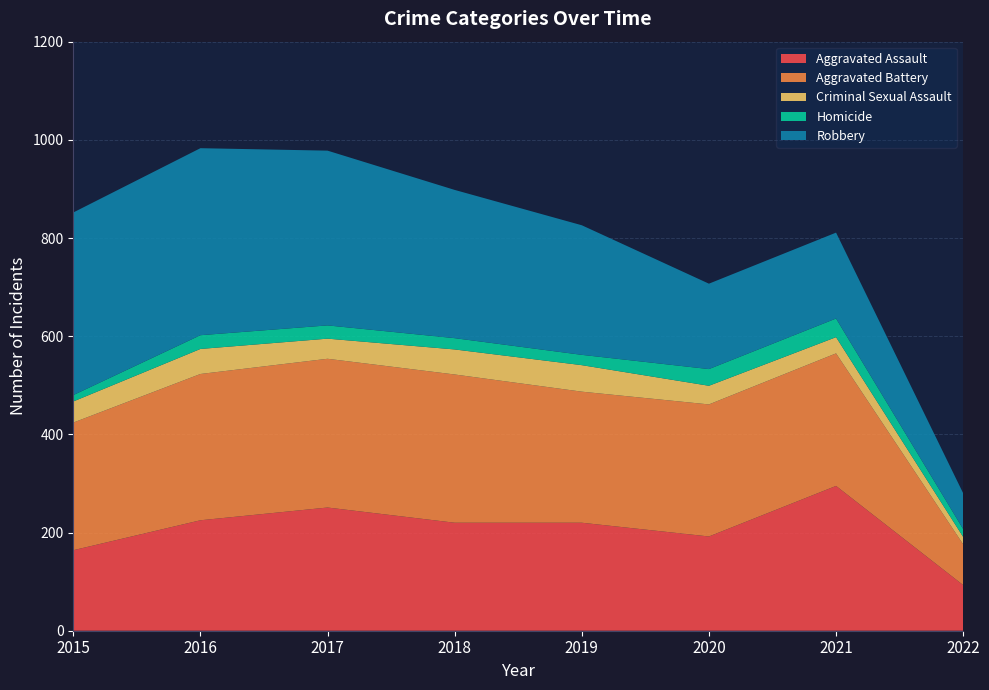

Reading left to right, transcribe all the data shown in this chart.

Aggravated Assault: 2015=164	2016=225	2017=251	2018=220	2019=220	2020=192	2021=295	2022=93
Aggravated Battery: 2015=260	2016=298	2017=303	2018=302	2019=267	2020=269	2021=270	2022=83
Criminal Sexual Assault: 2015=43	2016=51	2017=41	2018=51	2019=54	2020=38	2021=33	2022=15
Homicide: 2015=13	2016=28	2017=27	2018=23	2019=21	2020=34	2021=38	2022=16
Robbery: 2015=372	2016=381	2017=356	2018=302	2019=264	2020=174	2021=175	2022=73